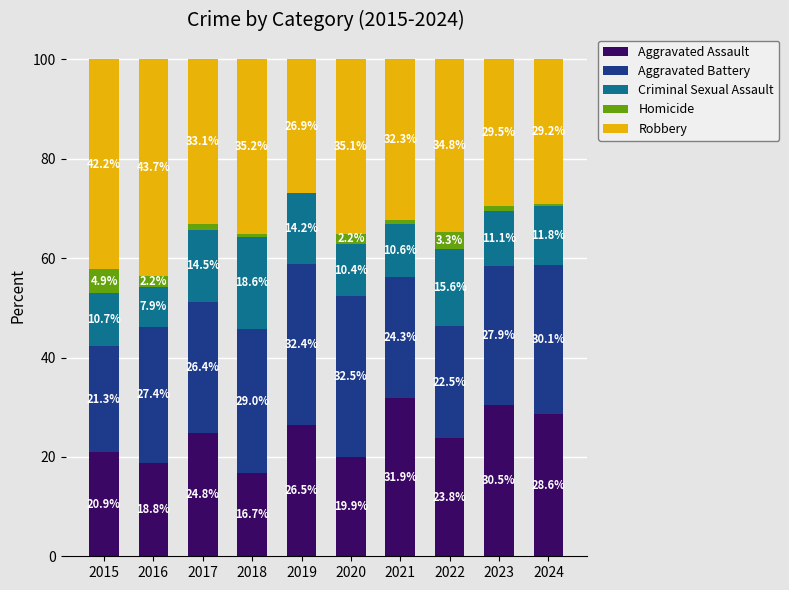

Which category has the highest value in the Aggravated Assault series?

2021